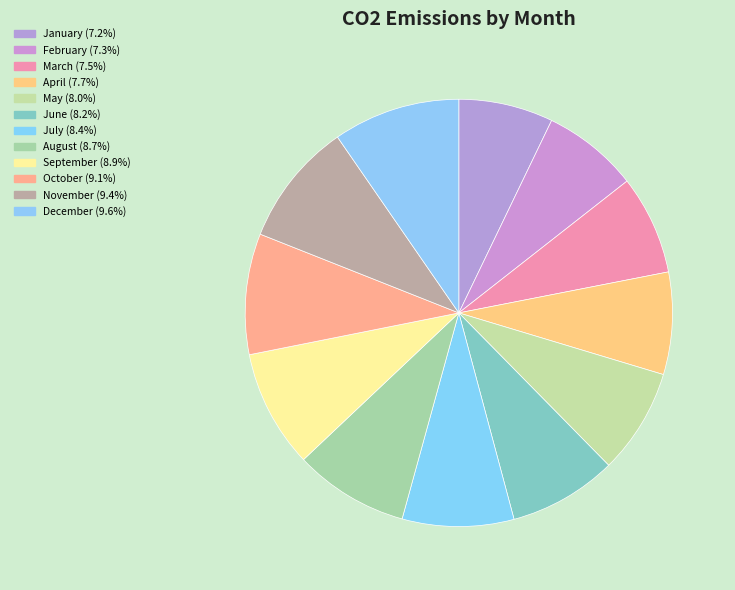

Is it true that February is 21% of the pie?

False